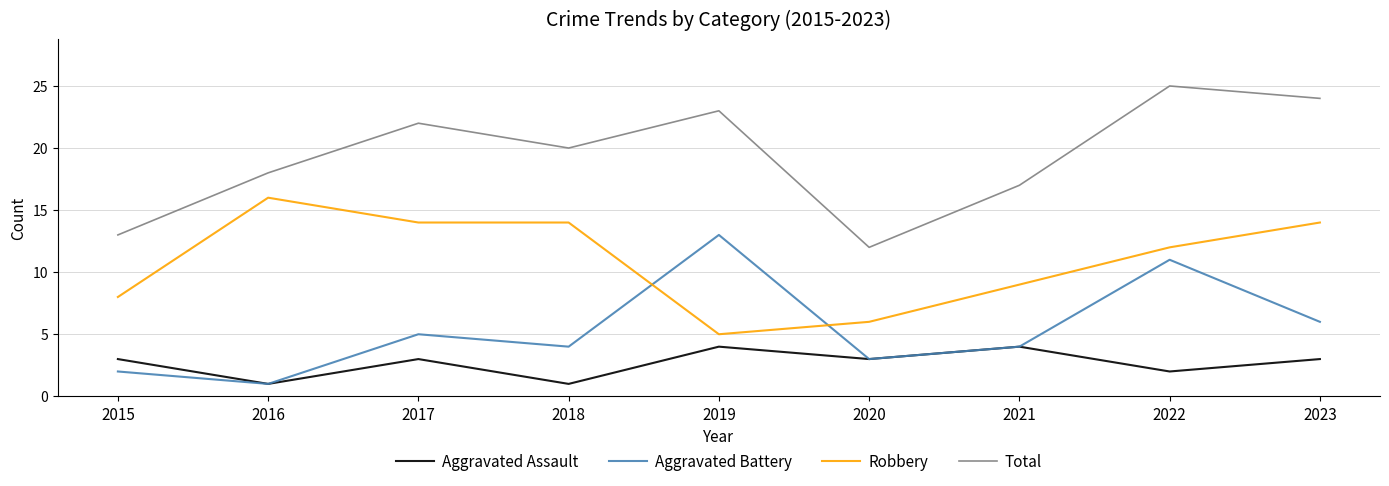

In Aggravated Assault, how many points are lower than both neighbors (excluding endpoints)?

4